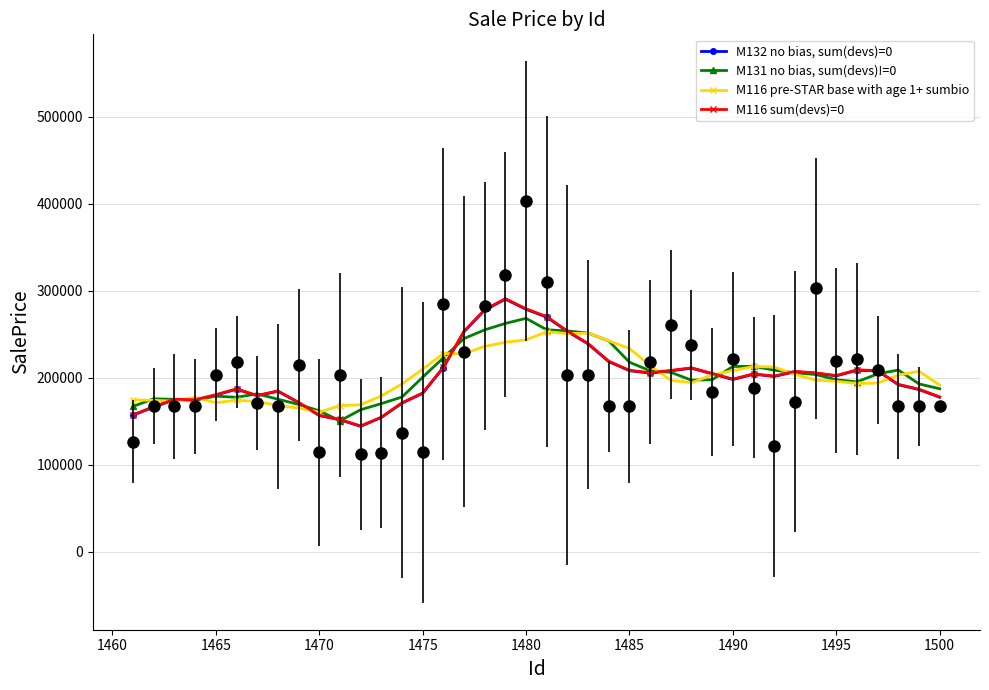

How many lines are shown in the chart?

4